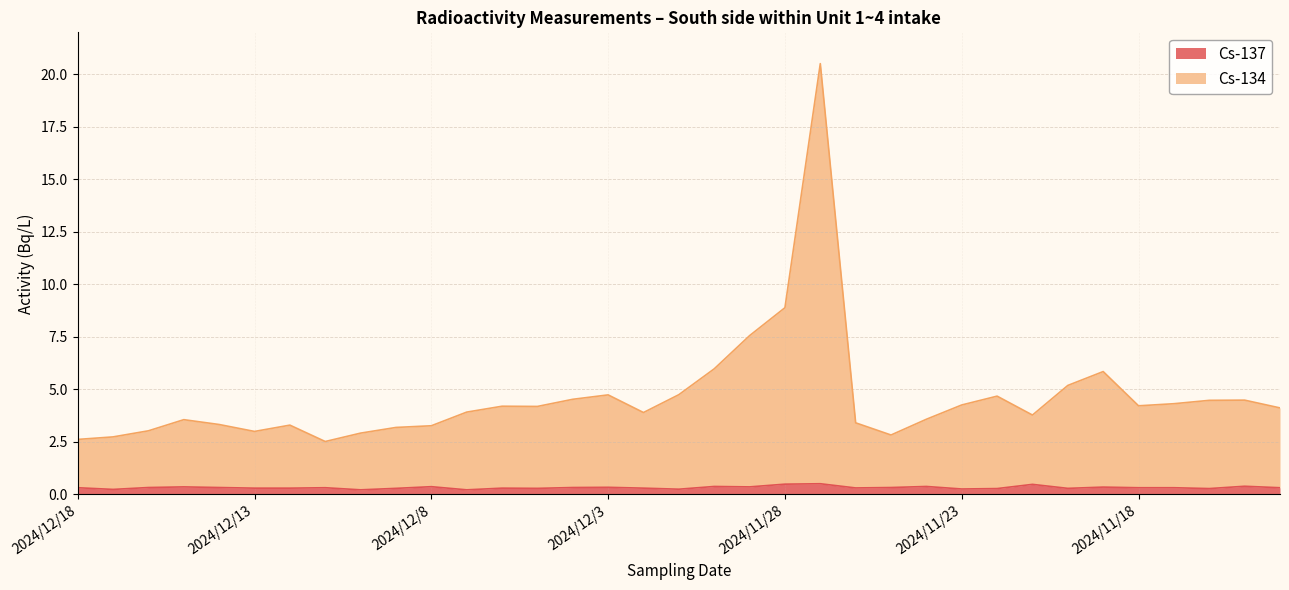

What is the value of the Cs-137 point at the 34th from the left?

0.4